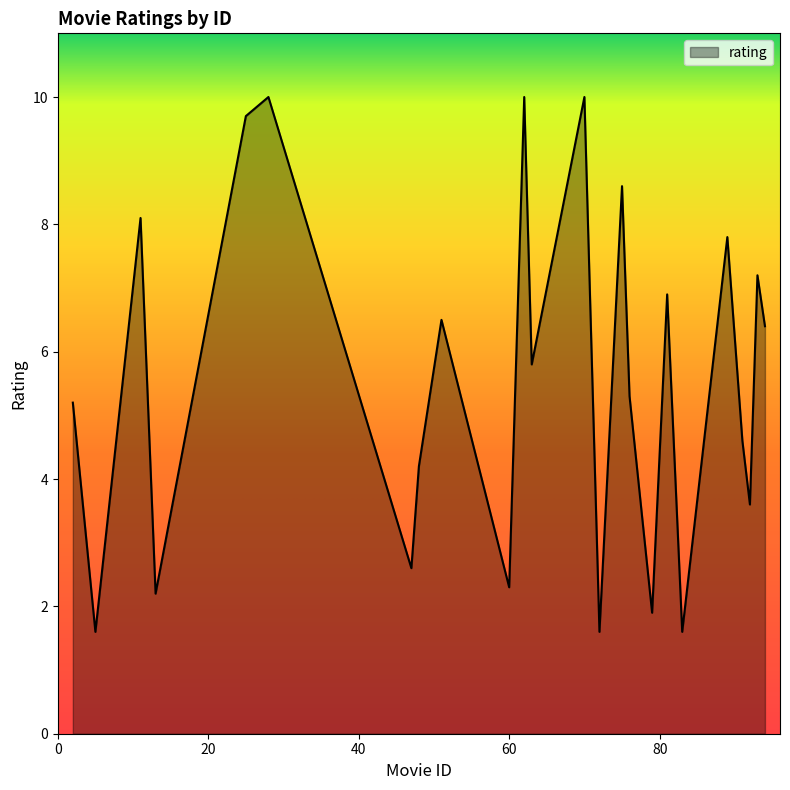

What is the minimum value shown in the chart?

1.6